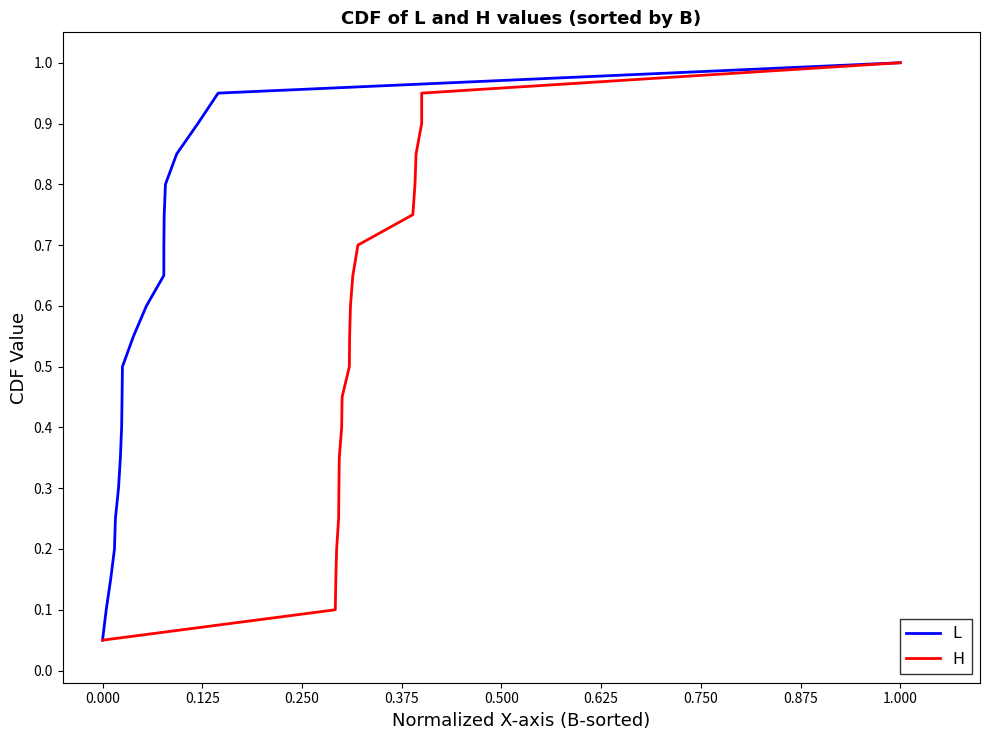

What is the maximum value for L?

1.0